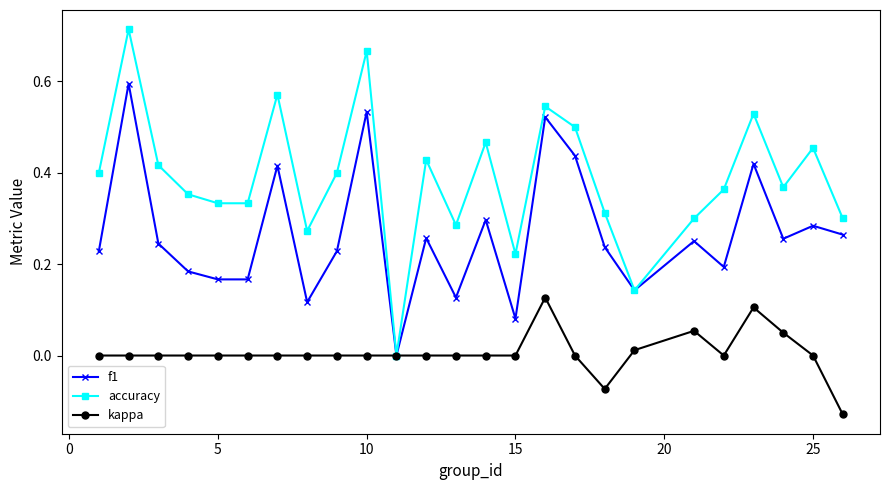

How many values in f1 are above zero?

24